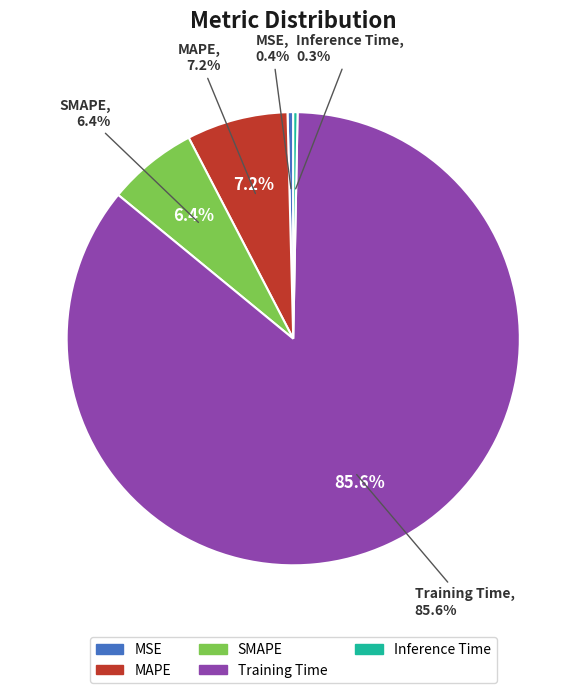

What percentage is NOT represented by MAPE?

92.8%